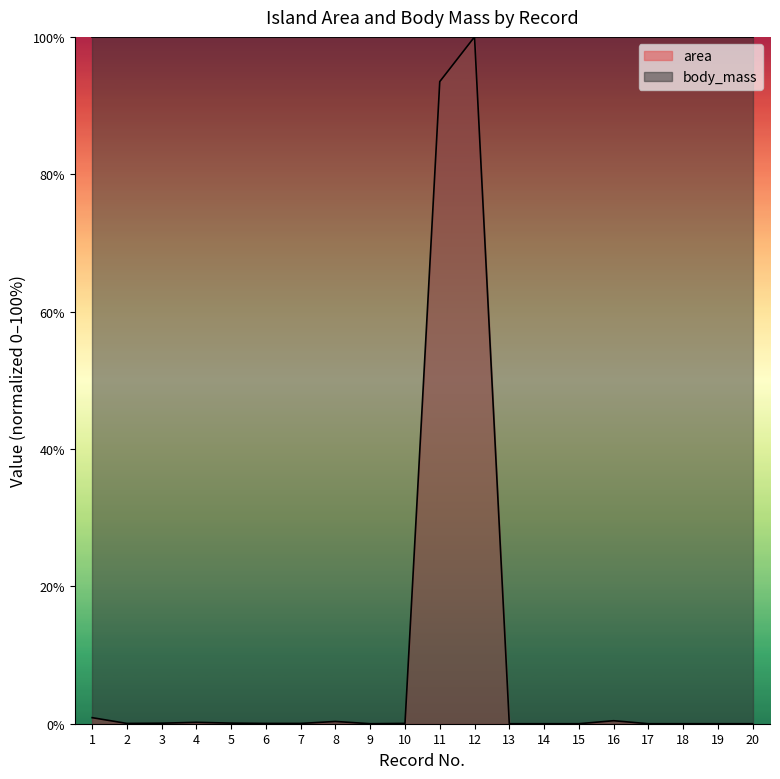

Does the chart have visible grid lines?

No